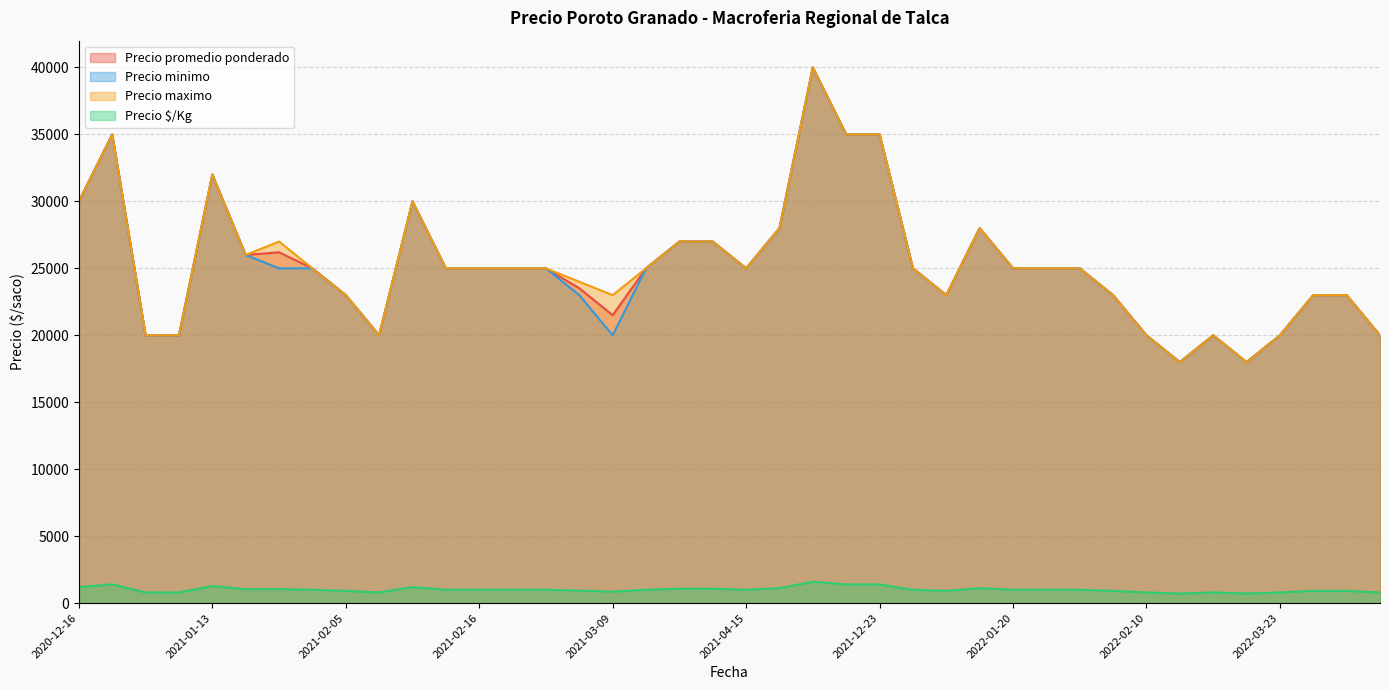

What is the value of the Precio promedio ponderado point at the 20th from the left?

27000